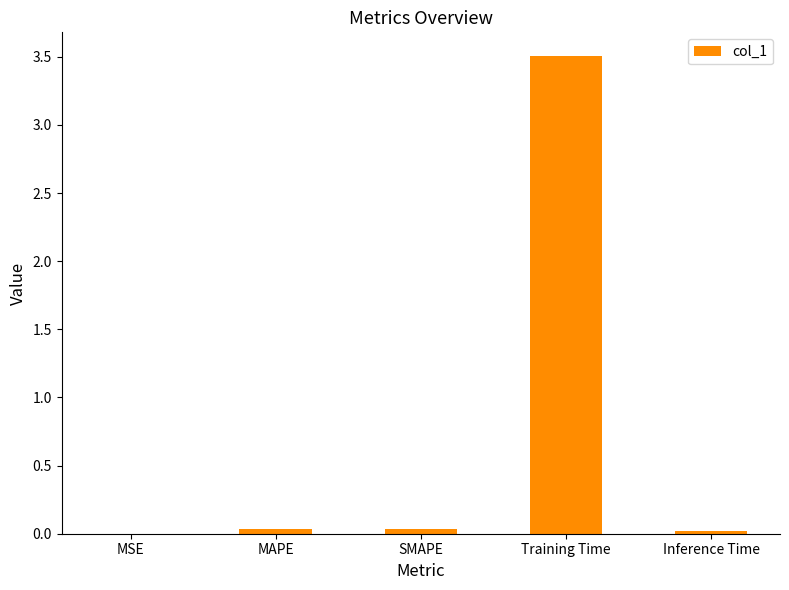

True or false: the data shows 0.0 at MAPE.

True